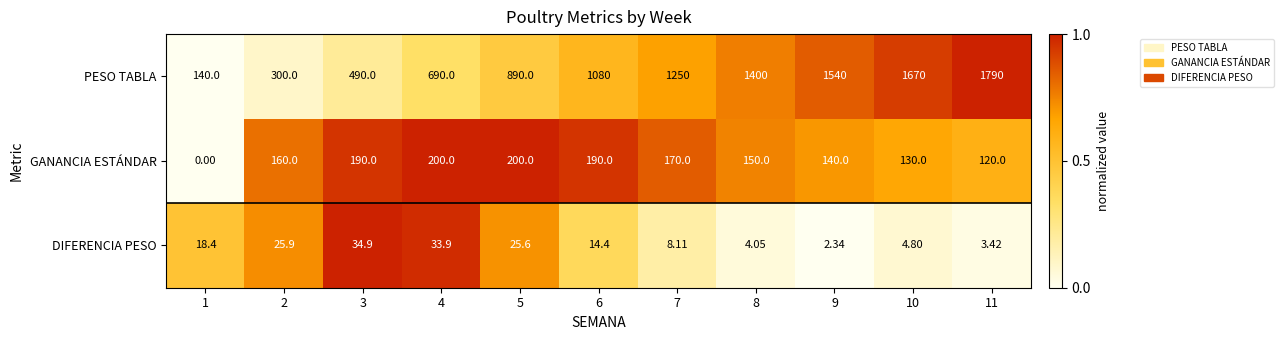

Which series has the largest total across all categories?

PESO TABLA